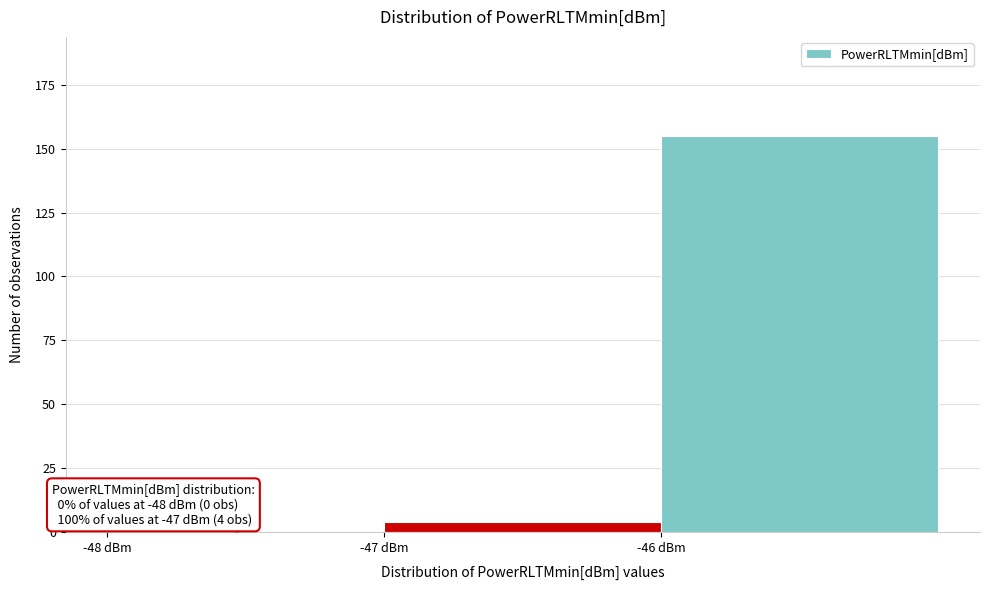

Over which range of the x-axis is the bar tallest?

-46 to -45